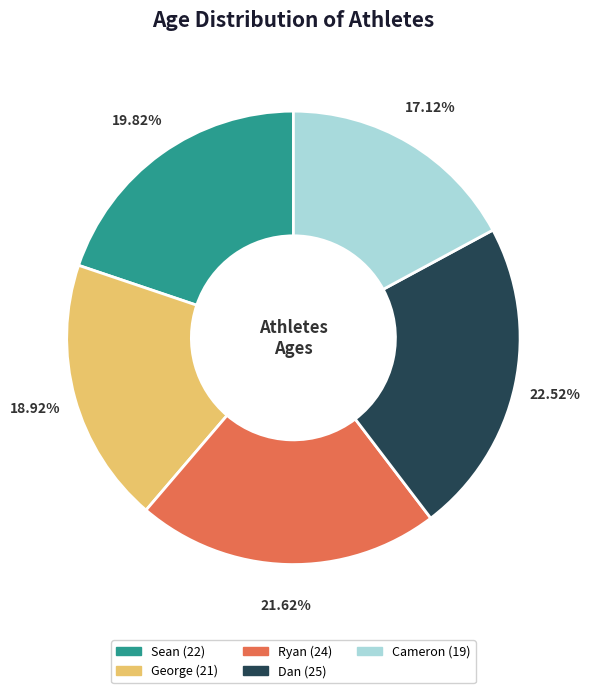

Is there a majority slice in this chart?

No